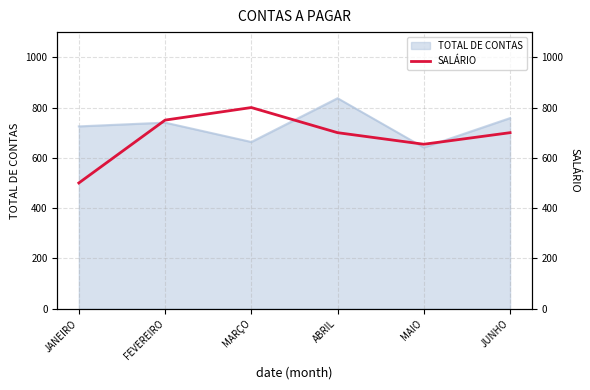

At which category does the chart reach its minimum across all series?

JANEIRO